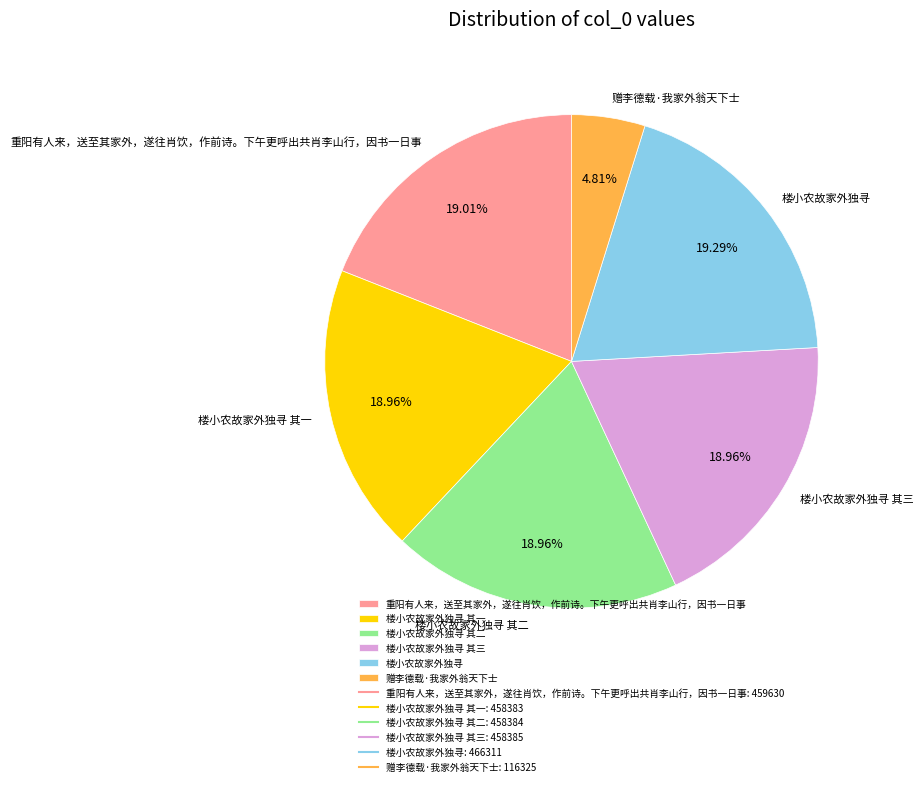

To the nearest percent, what percentage of the pie is 重阳有人来，送至其家外，遂往肖饮，作前诗。下午更呼出共肖李山行，因书一日事?

19%